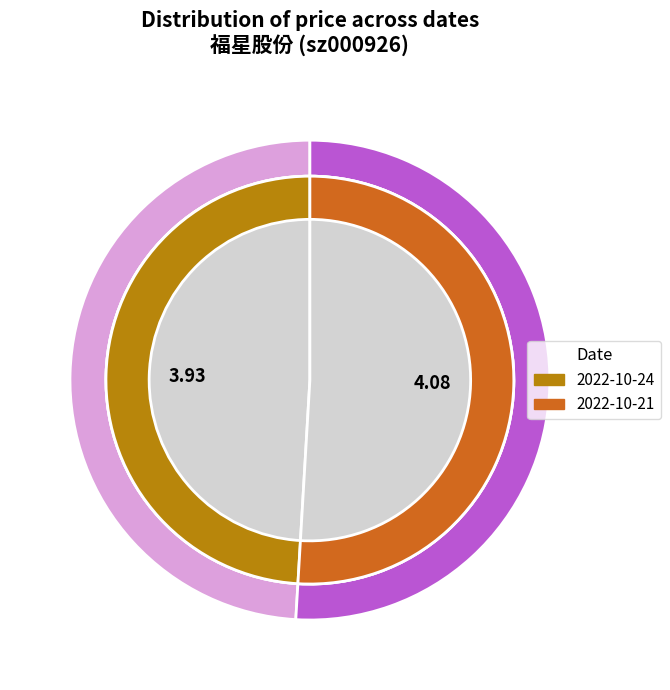

Which category accounts for the majority?

2022-10-21 (volume=182820)